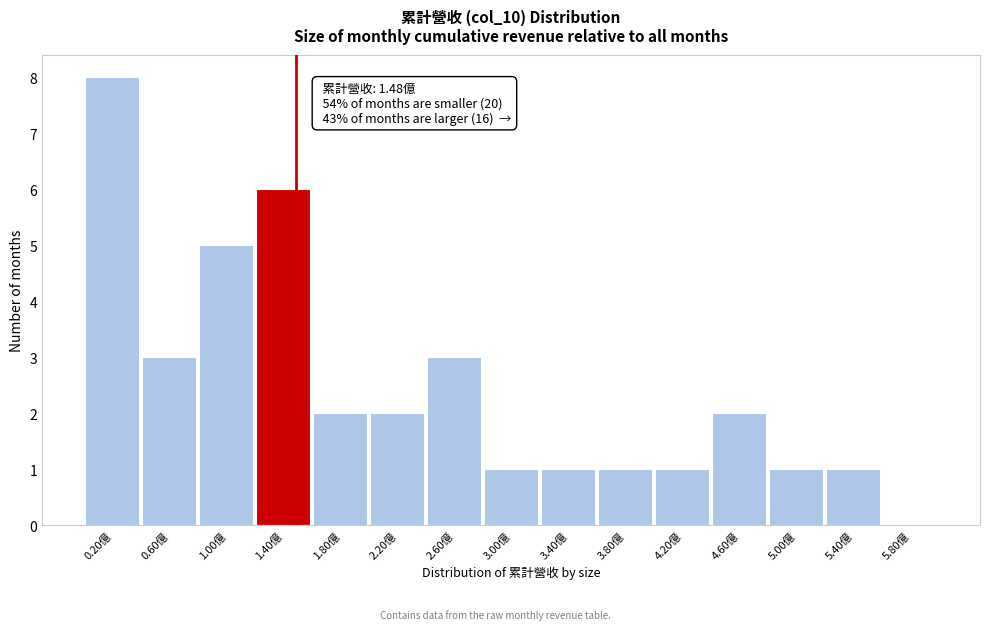

Over which range of the x-axis is the bar tallest?

0.0 to 0.4